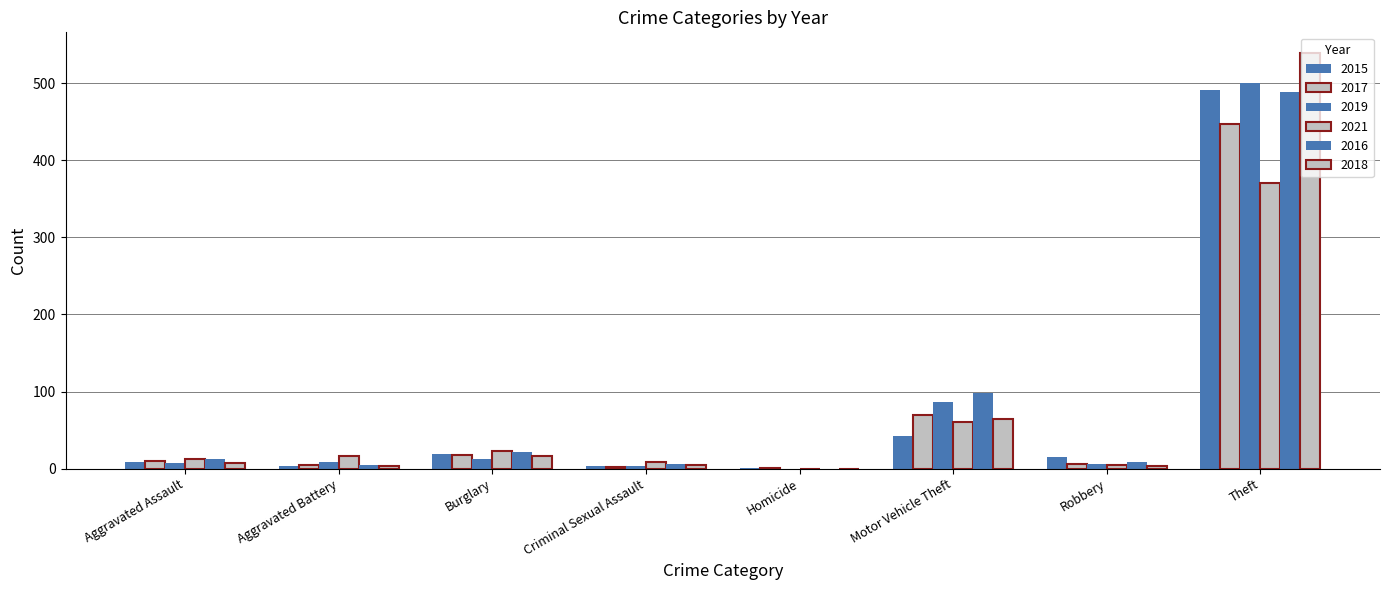

What is the difference between the maximum and minimum values in the 2017 series?

446